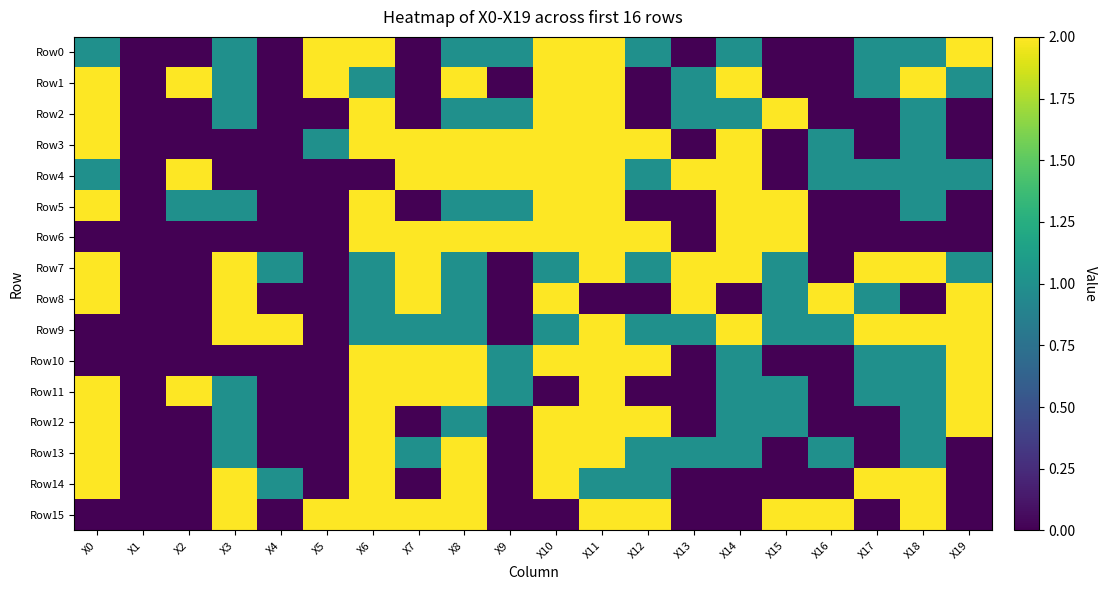

Reading left to right, extract all data points from this chart.

Row0: X0=1	X1=0	X2=0	X3=1	X4=0	X5=2	X6=2	X7=0	X8=1	X9=1	X10=2	X11=2	X12=1	X13=0	X14=1	X15=0	X16=0	X17=1	X18=1	X19=2
Row1: X0=2	X1=0	X2=2	X3=1	X4=0	X5=2	X6=1	X7=0	X8=2	X9=0	X10=2	X11=2	X12=0	X13=1	X14=2	X15=0	X16=0	X17=1	X18=2	X19=1
Row2: X0=2	X1=0	X2=0	X3=1	X4=0	X5=0	X6=2	X7=0	X8=1	X9=1	X10=2	X11=2	X12=0	X13=1	X14=1	X15=2	X16=0	X17=0	X18=1	X19=0
Row3: X0=2	X1=0	X2=0	X3=0	X4=0	X5=1	X6=2	X7=2	X8=2	X9=2	X10=2	X11=2	X12=2	X13=0	X14=2	X15=0	X16=1	X17=0	X18=1	X19=0
Row4: X0=1	X1=0	X2=2	X3=0	X4=0	X5=0	X6=0	X7=2	X8=2	X9=2	X10=2	X11=2	X12=1	X13=2	X14=2	X15=0	X16=1	X17=1	X18=1	X19=1
Row5: X0=2	X1=0	X2=1	X3=1	X4=0	X5=0	X6=2	X7=0	X8=1	X9=1	X10=2	X11=2	X12=0	X13=0	X14=2	X15=2	X16=0	X17=0	X18=1	X19=0
Row6: X0=0	X1=0	X2=0	X3=0	X4=0	X5=0	X6=2	X7=2	X8=2	X9=2	X10=2	X11=2	X12=2	X13=0	X14=2	X15=2	X16=0	X17=0	X18=0	X19=0
Row7: X0=2	X1=0	X2=0	X3=2	X4=1	X5=0	X6=1	X7=2	X8=1	X9=0	X10=1	X11=2	X12=1	X13=2	X14=2	X15=1	X16=0	X17=2	X18=2	X19=1
Row8: X0=2	X1=0	X2=0	X3=2	X4=0	X5=0	X6=1	X7=2	X8=1	X9=0	X10=2	X11=0	X12=0	X13=2	X14=0	X15=1	X16=2	X17=1	X18=0	X19=2
Row9: X0=0	X1=0	X2=0	X3=2	X4=2	X5=0	X6=1	X7=1	X8=1	X9=0	X10=1	X11=2	X12=1	X13=1	X14=2	X15=1	X16=1	X17=2	X18=2	X19=2
Row10: X0=0	X1=0	X2=0	X3=0	X4=0	X5=0	X6=2	X7=2	X8=2	X9=1	X10=2	X11=2	X12=2	X13=0	X14=1	X15=0	X16=0	X17=1	X18=1	X19=2
Row11: X0=2	X1=0	X2=2	X3=1	X4=0	X5=0	X6=2	X7=2	X8=2	X9=1	X10=0	X11=2	X12=0	X13=0	X14=1	X15=1	X16=0	X17=1	X18=1	X19=2
Row12: X0=2	X1=0	X2=0	X3=1	X4=0	X5=0	X6=2	X7=0	X8=1	X9=0	X10=2	X11=2	X12=2	X13=0	X14=1	X15=1	X16=0	X17=0	X18=1	X19=2
Row13: X0=2	X1=0	X2=0	X3=1	X4=0	X5=0	X6=2	X7=1	X8=2	X9=0	X10=2	X11=2	X12=1	X13=1	X14=1	X15=0	X16=1	X17=0	X18=1	X19=0
Row14: X0=2	X1=0	X2=0	X3=2	X4=1	X5=0	X6=2	X7=0	X8=2	X9=0	X10=2	X11=1	X12=1	X13=0	X14=0	X15=0	X16=0	X17=2	X18=2	X19=0
Row15: X0=0	X1=0	X2=0	X3=2	X4=0	X5=2	X6=2	X7=2	X8=2	X9=0	X10=0	X11=2	X12=2	X13=0	X14=0	X15=2	X16=2	X17=0	X18=2	X19=0